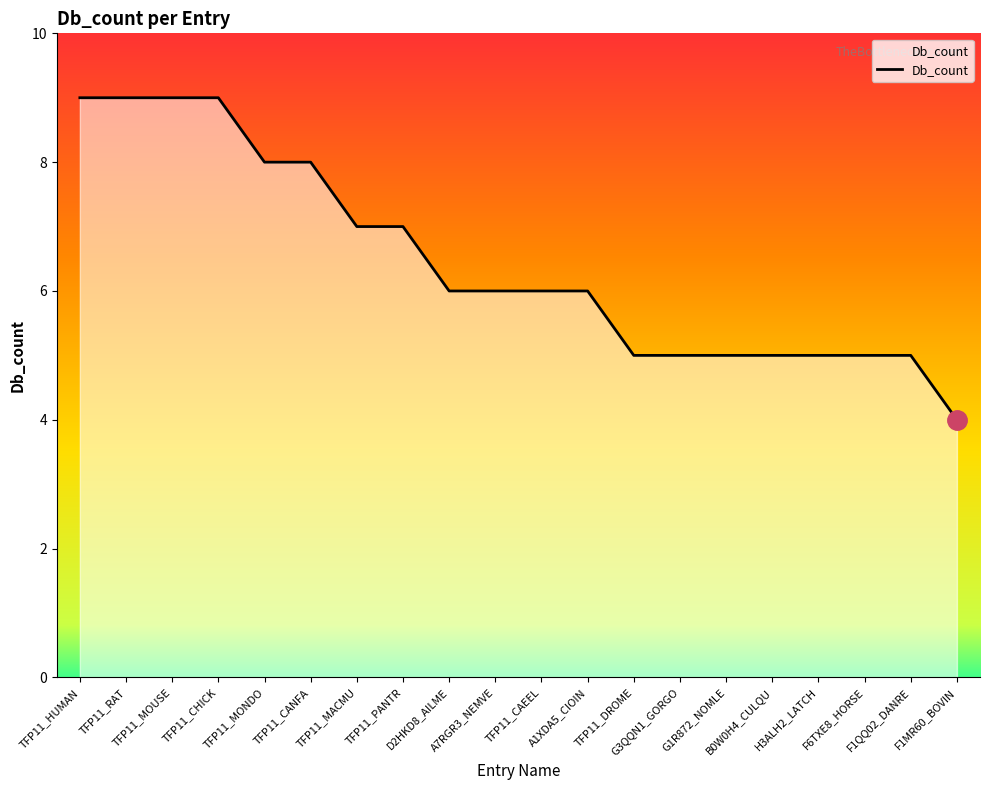

Count the values in the range 5 to 8.

15